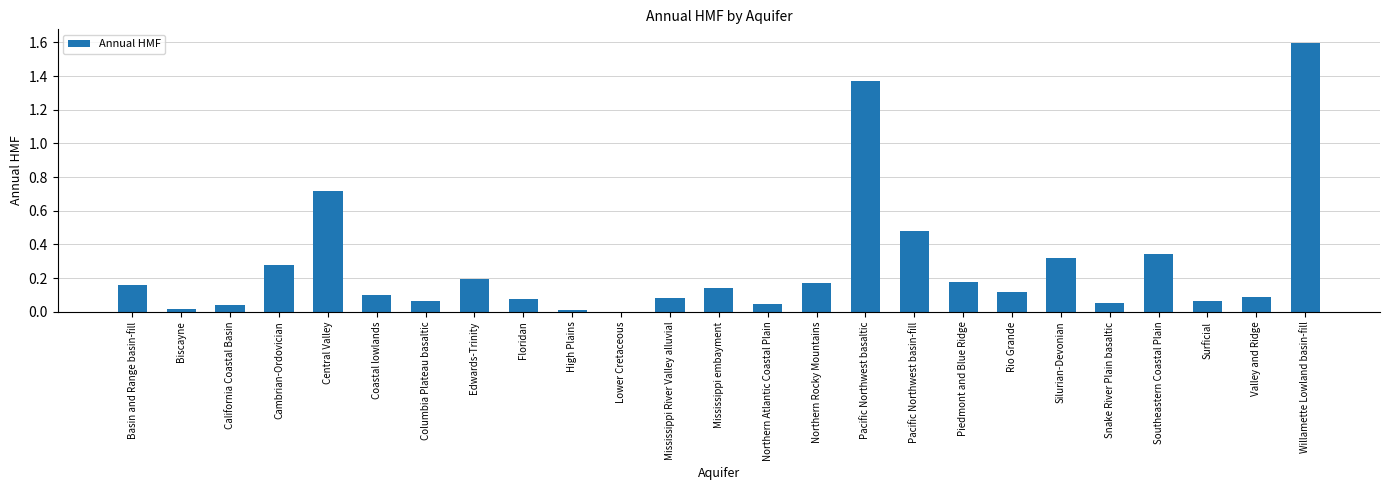

Which has a higher value, Northern Atlantic Coastal Plain or Willamette Lowland basin-fill?

Willamette Lowland basin-fill